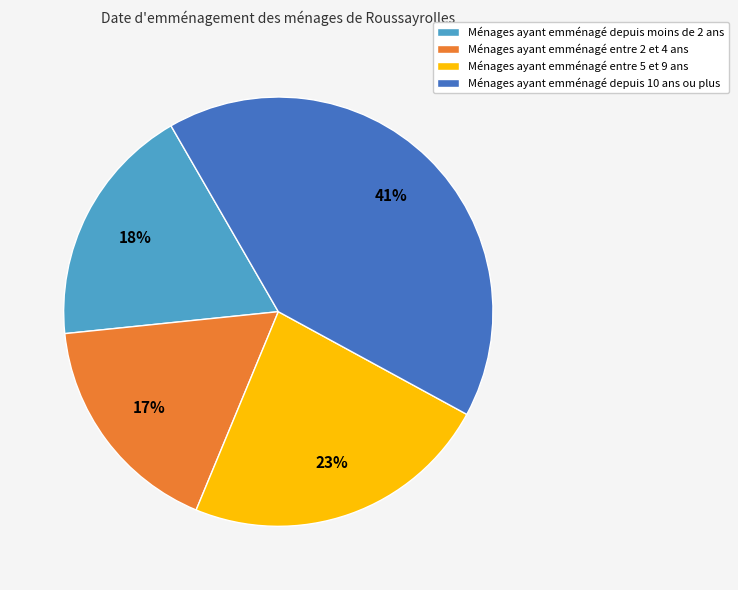

Do Ménages ayant emménagé depuis moins de 2 ans and Ménages ayant emménagé entre 2 et 4 ans together represent more than half of the pie?

No